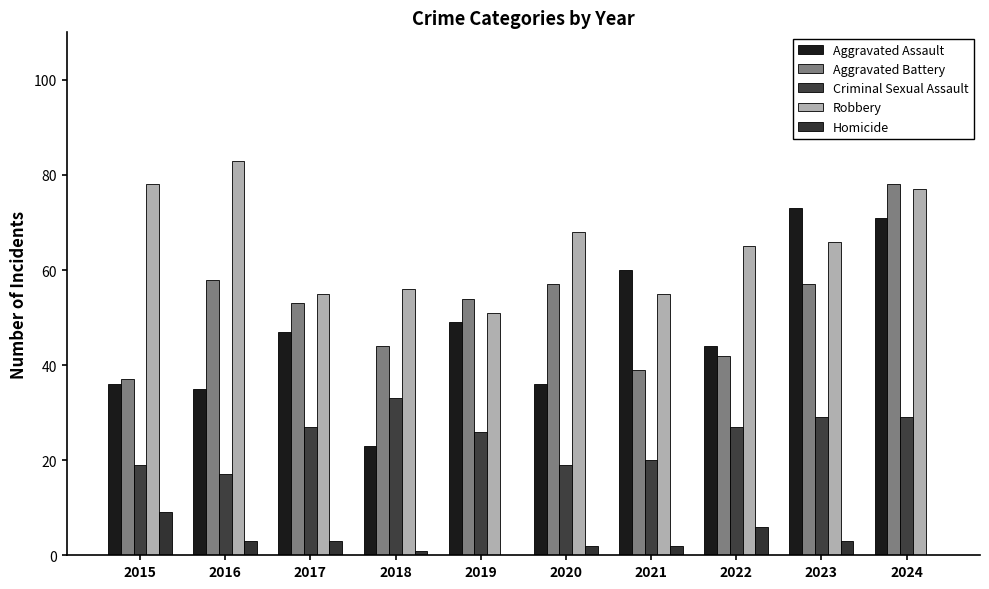

Reading left to right, what are all the values shown in this chart?

Aggravated Assault: 2015=36	2016=35	2017=47	2018=23	2019=49	2020=36	2021=60	2022=44	2023=73	2024=71
Aggravated Battery: 2015=37	2016=58	2017=53	2018=44	2019=54	2020=57	2021=39	2022=42	2023=57	2024=78
Criminal Sexual Assault: 2015=19	2016=17	2017=27	2018=33	2019=26	2020=19	2021=20	2022=27	2023=29	2024=29
Robbery: 2015=78	2016=83	2017=55	2018=56	2019=51	2020=68	2021=55	2022=65	2023=66	2024=77
Homicide: 2015=9	2016=3	2017=3	2018=1	2019=0	2020=2	2021=2	2022=6	2023=3	2024=0